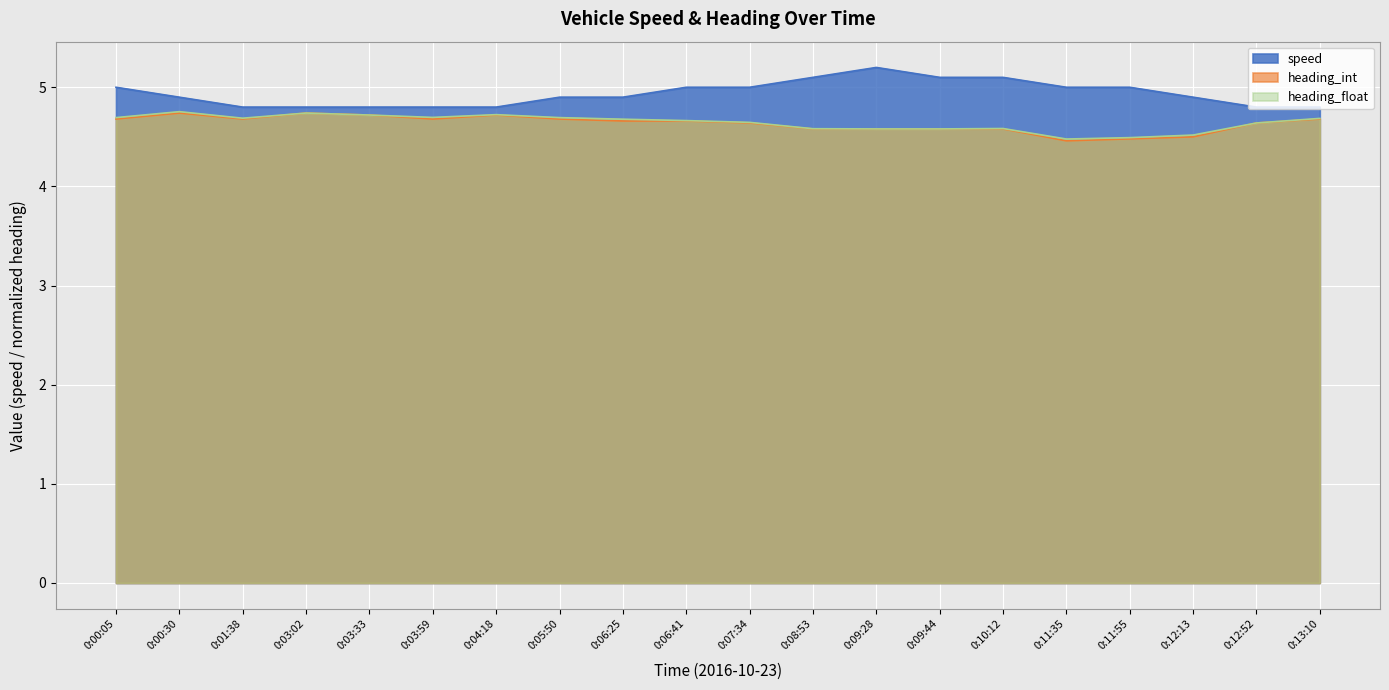

How many lines are shown in the chart?

3